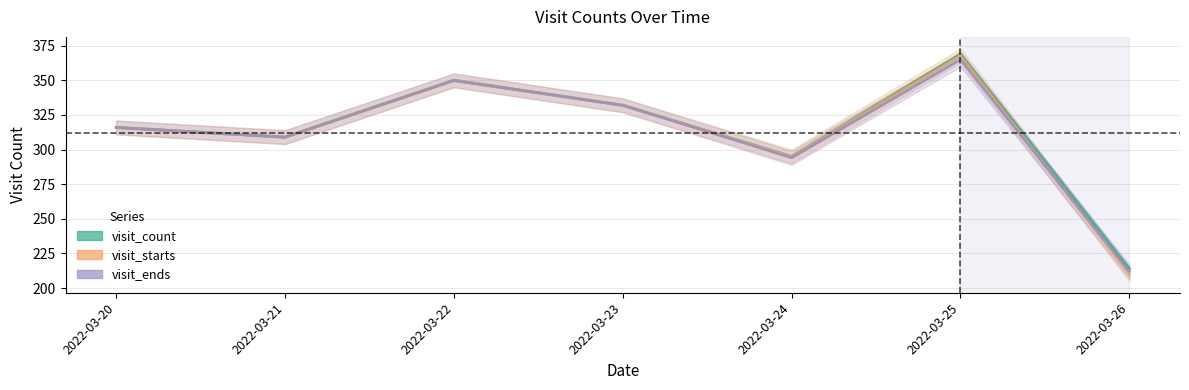

Reading left to right, what are all the values shown in this chart?

visit_count: 316	309	350	332	295	369	214
visit_starts: 316	309	350	332	295	368	210
visit_ends: 316	309	350	332	294	365	212